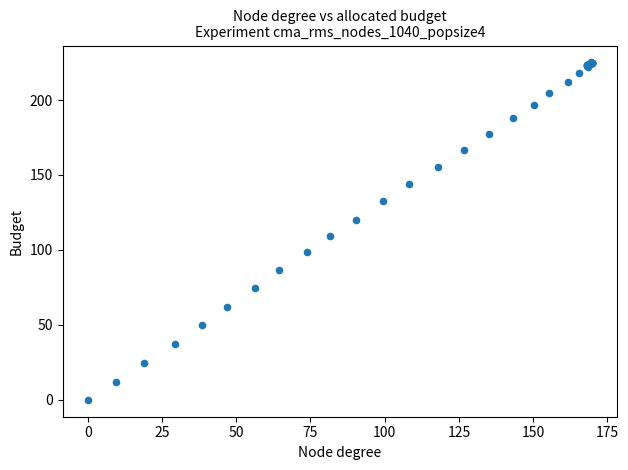

What Y value in the scatter plot is closest to 112?

109.0